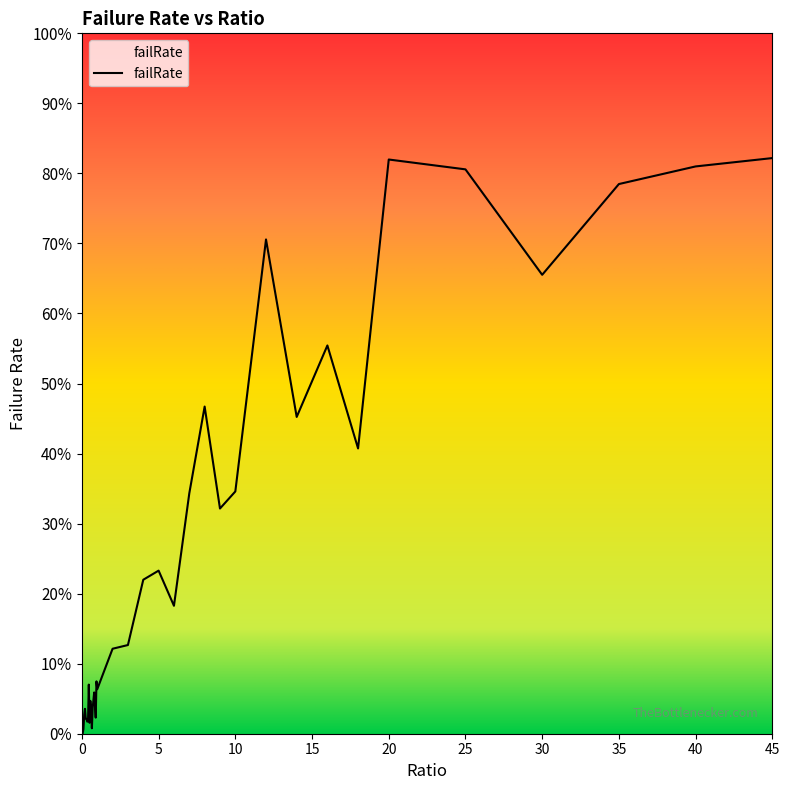

What is the difference between the maximum and minimum values?

0.8